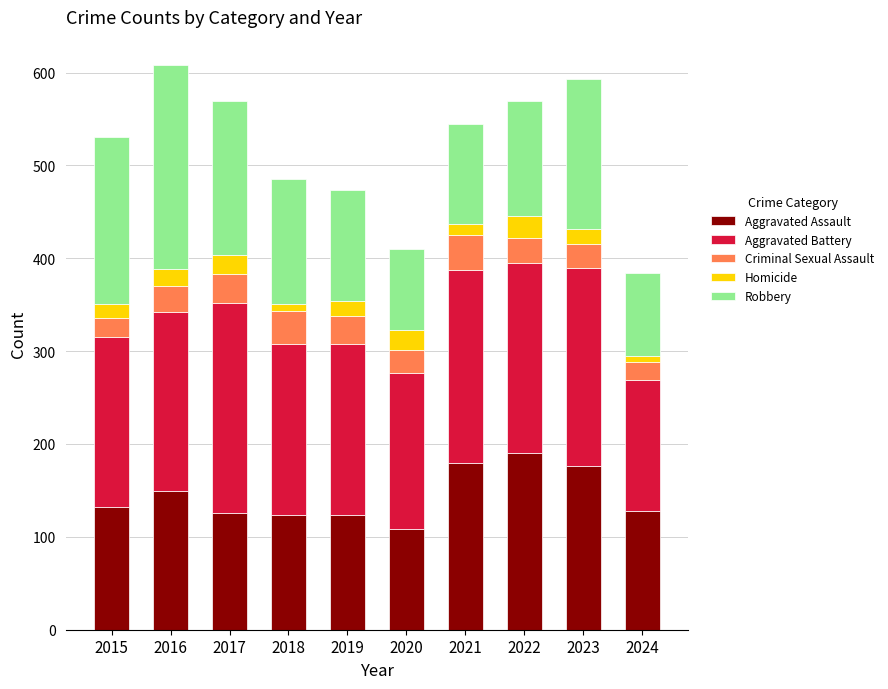

Count the number of data series in this chart.

5